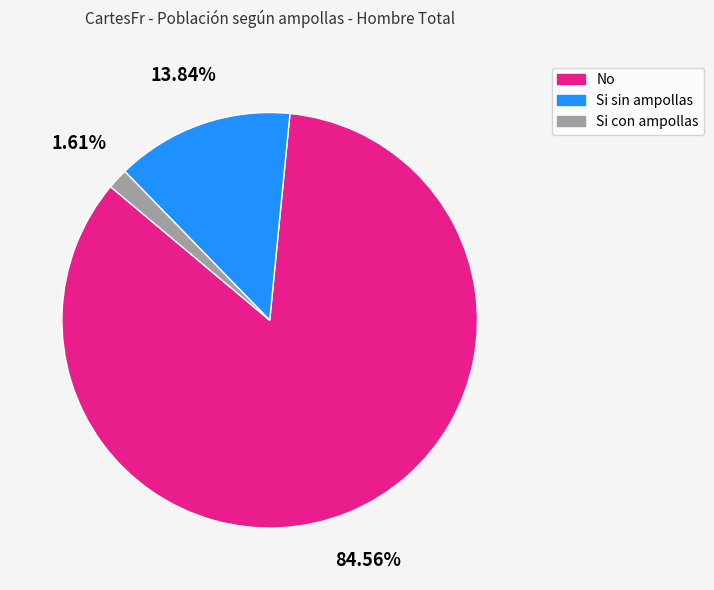

To the nearest percent, what is the difference between the largest and smallest slice percentages?

83%